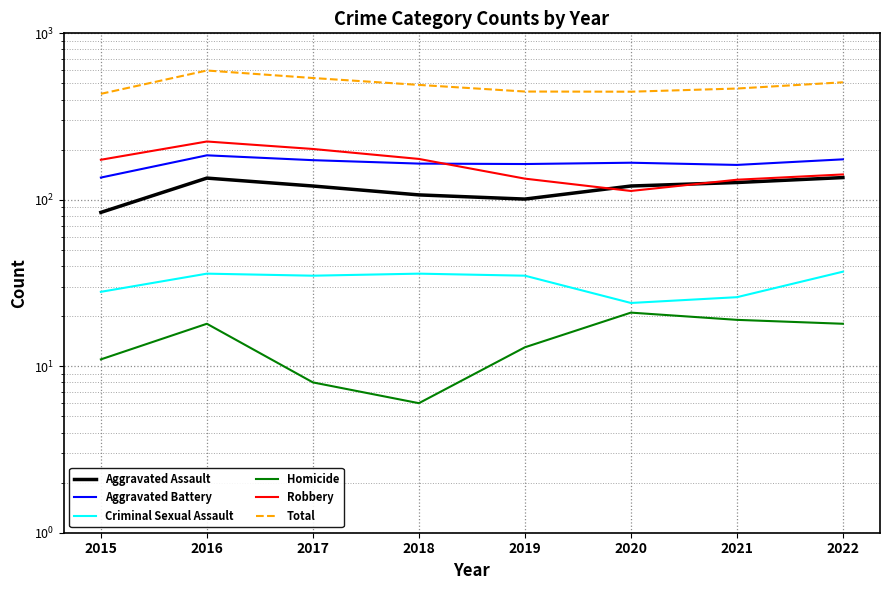

What is the sum of all Total values?

3927